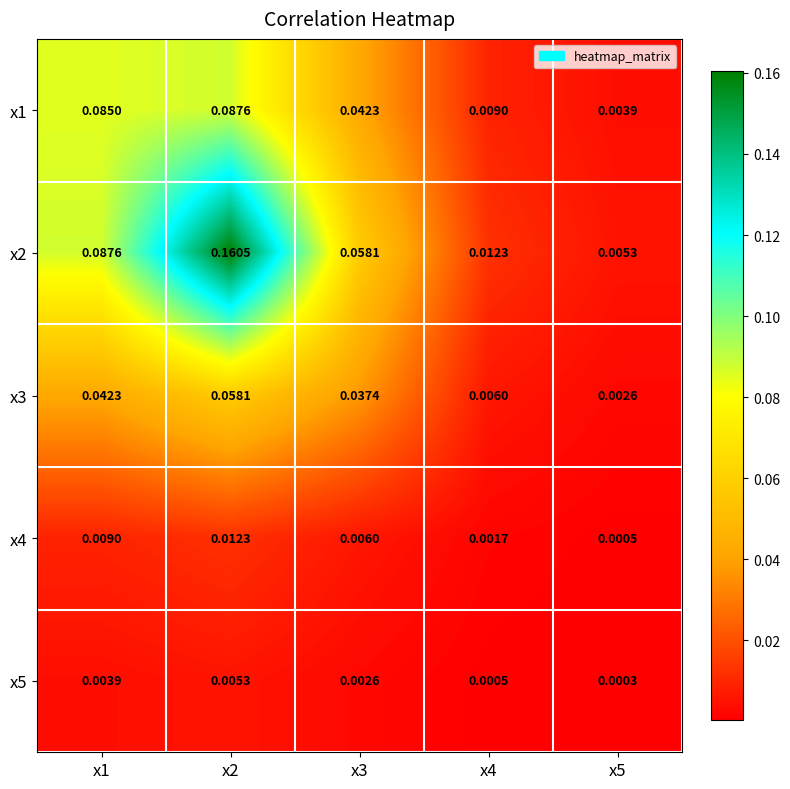

How many data points does each series have?

5